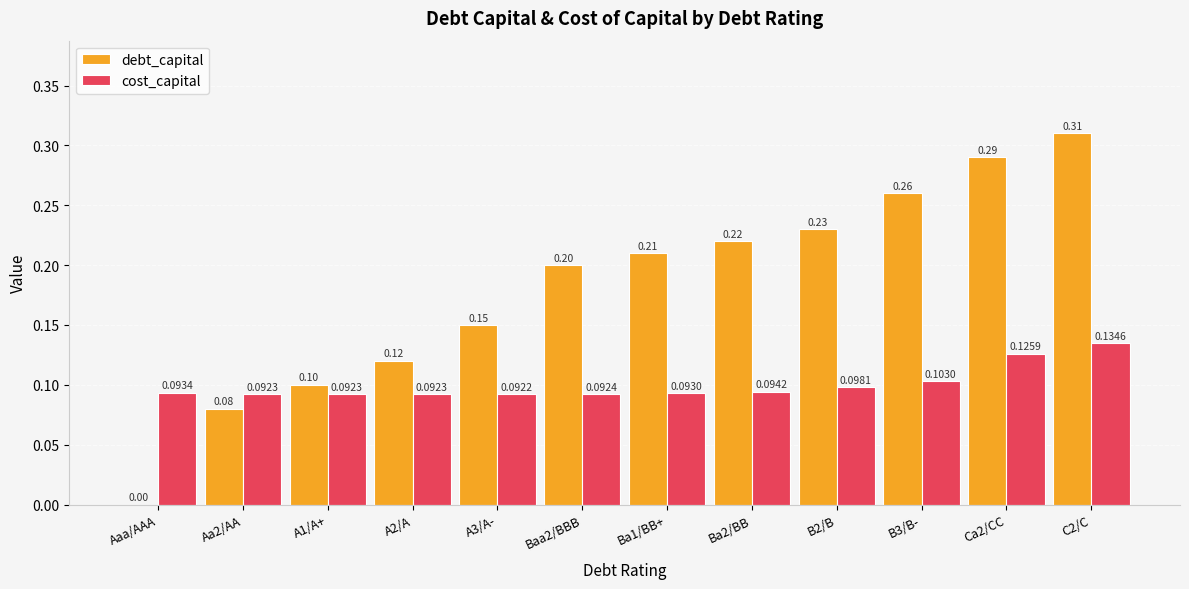

Which series has the largest total across all categories?

debt_capital